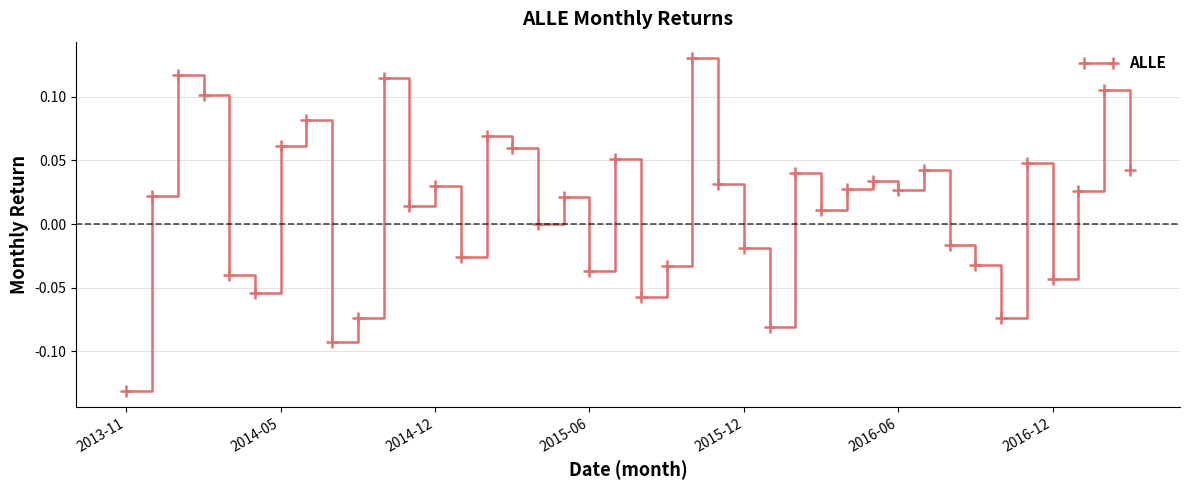

What is the difference between the maximum and minimum values?

0.3